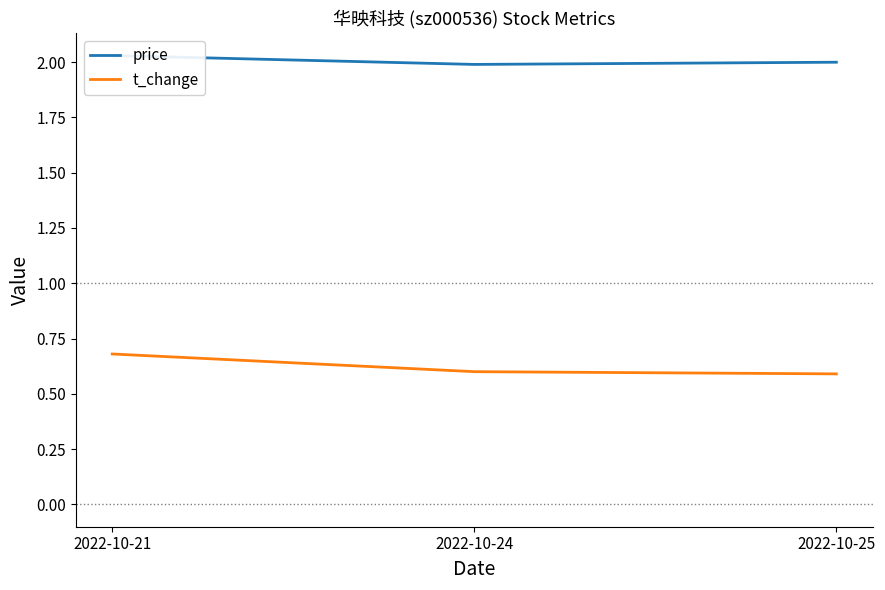

At which category is the sum across all series the highest?

2022-10-21